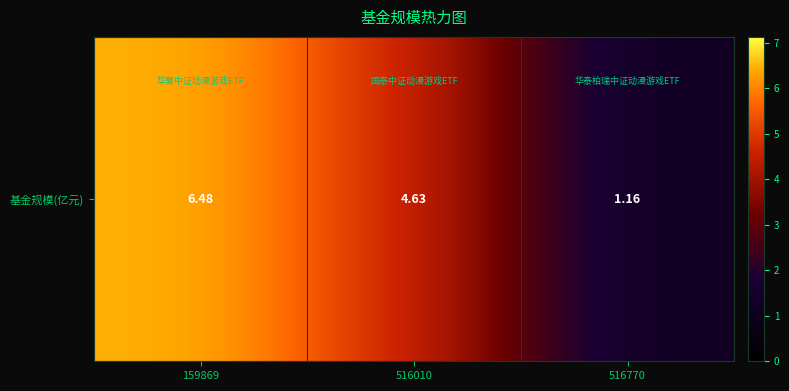

Where does the data first go above 4?

159869